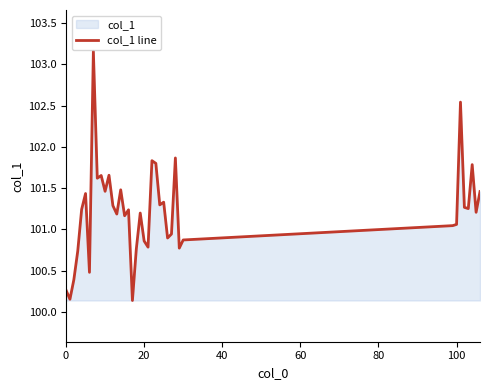

What is the difference between the maximum and minimum values?

3.0